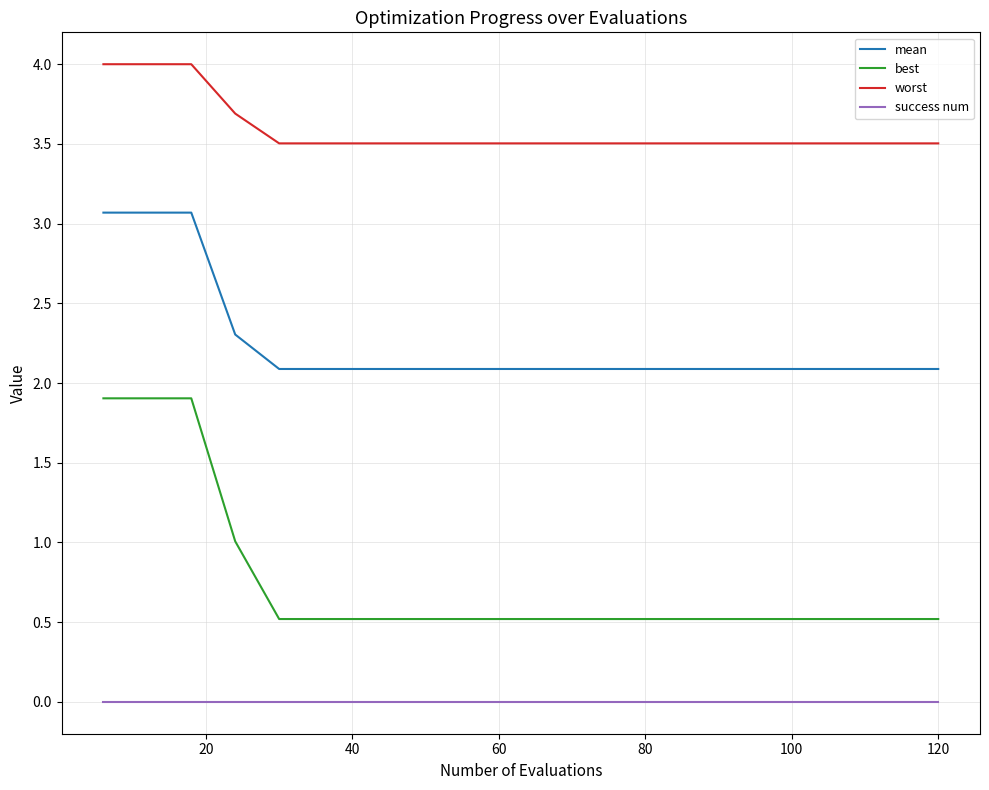

List the series in order of their overall mean, lowest first.

success num, best, mean, worst